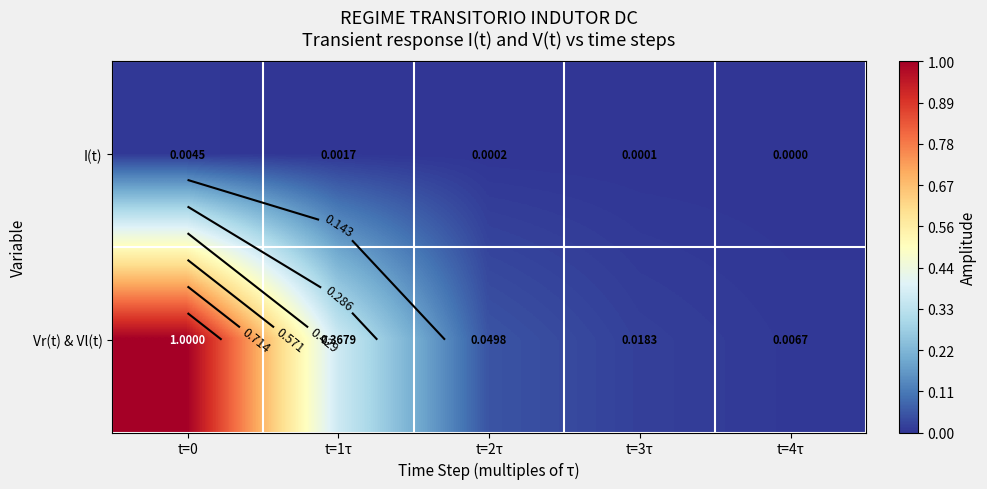

Which category has the lowest value across all series?

t=4τ